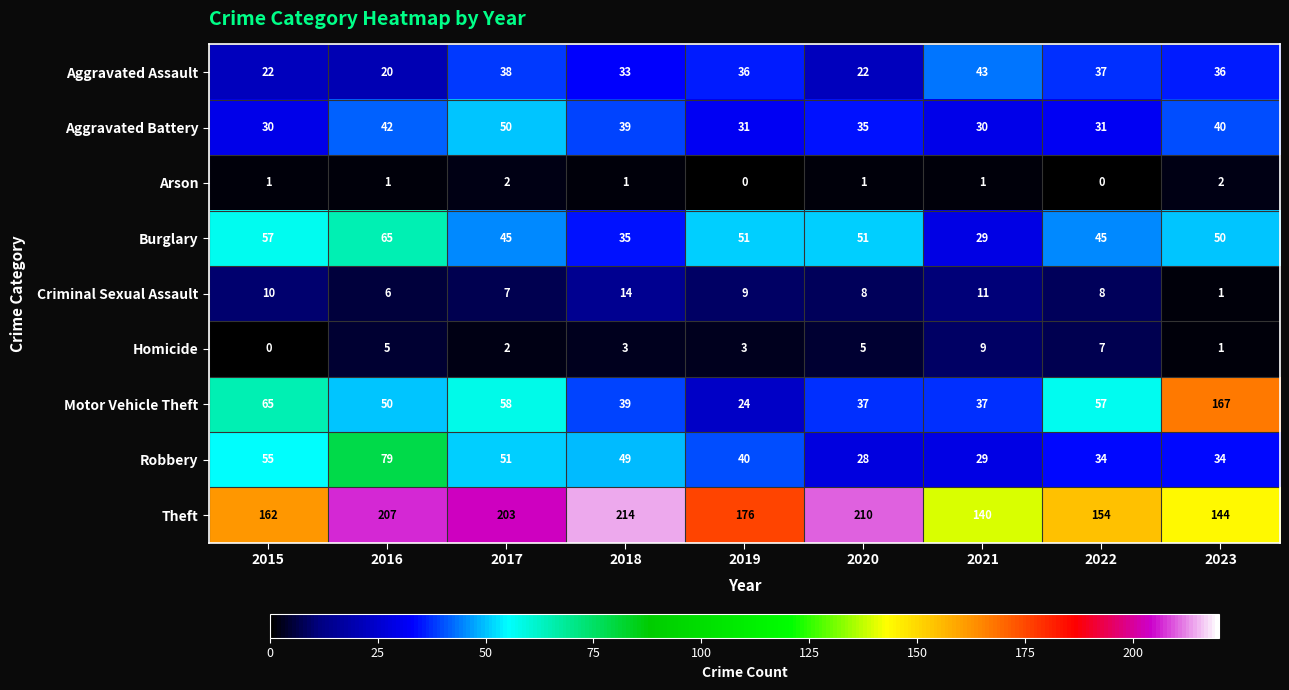

Which category has the lowest value in the Burglary series?

2021